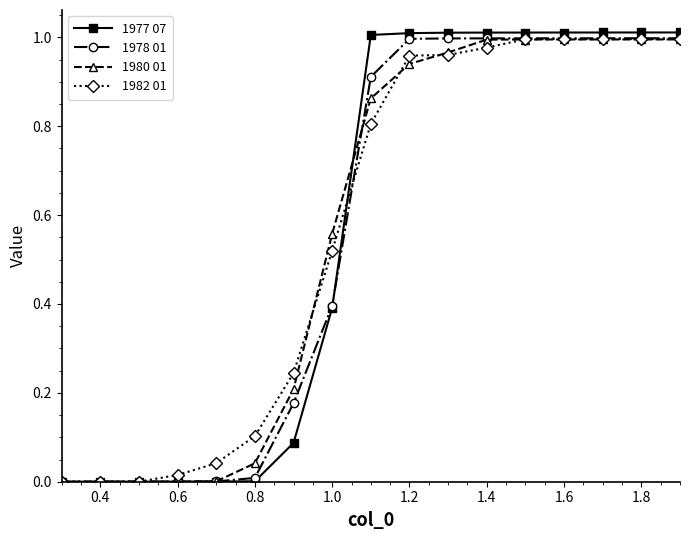

What is the value of the 1978 01 point at the 8th from the left?

0.4